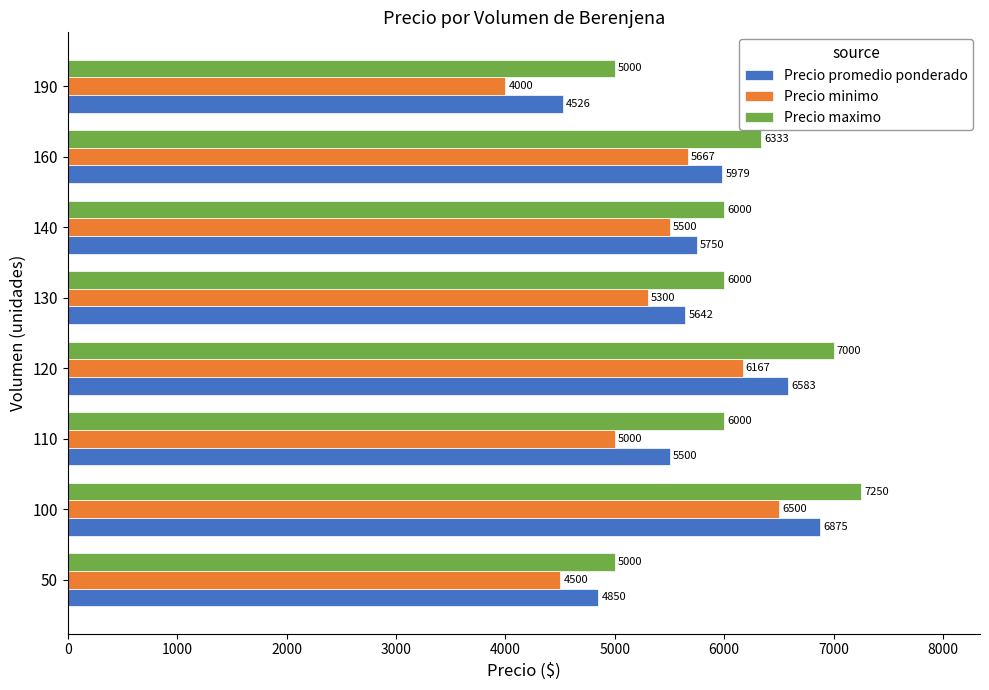

Which series has the largest range (max minus min)?

Precio minimo